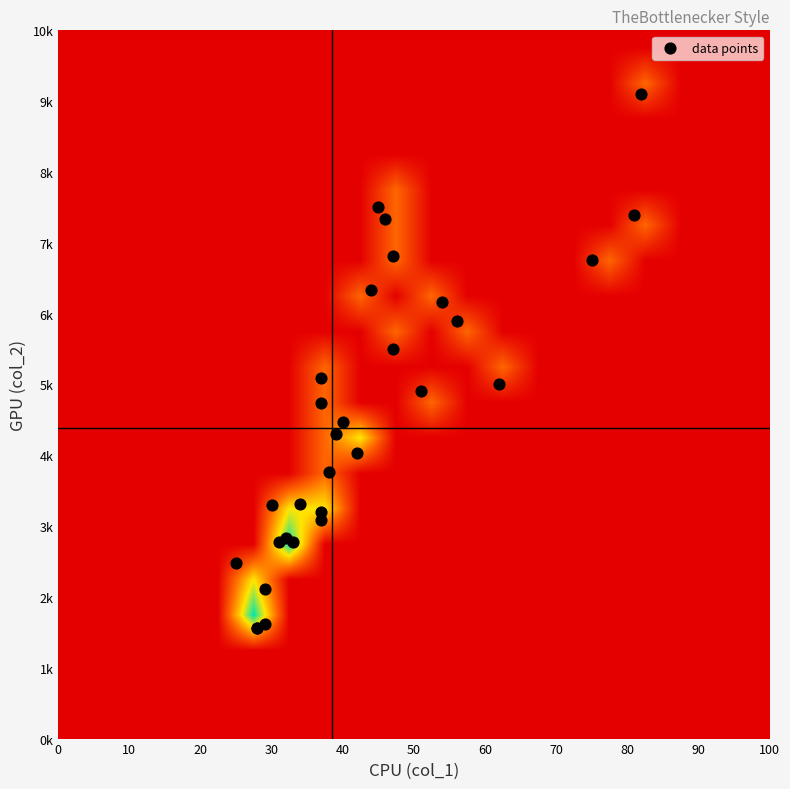

Which label corresponds to the smallest value in the chart?

28